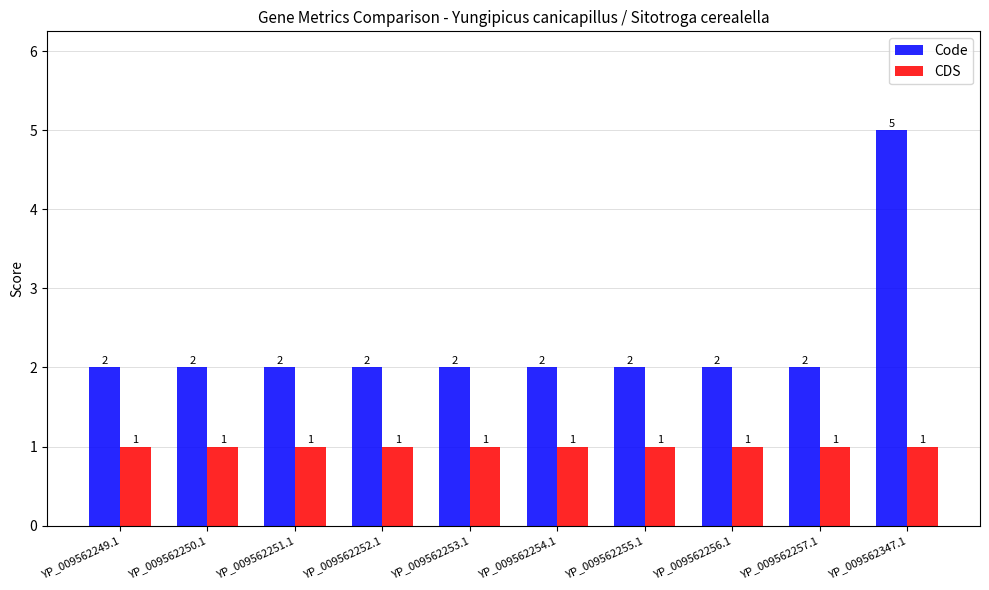

What are all the series names shown in the legend?

Code, CDS